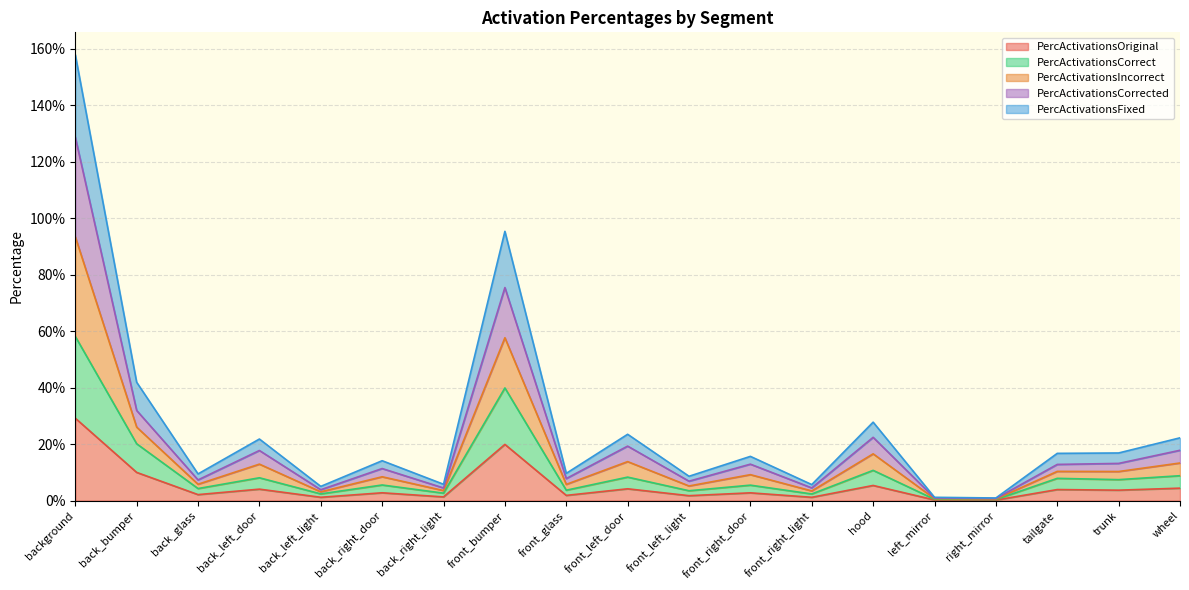

Between back_right_door and front_left_door, which series saw the biggest shift?

PercActivationsCorrected